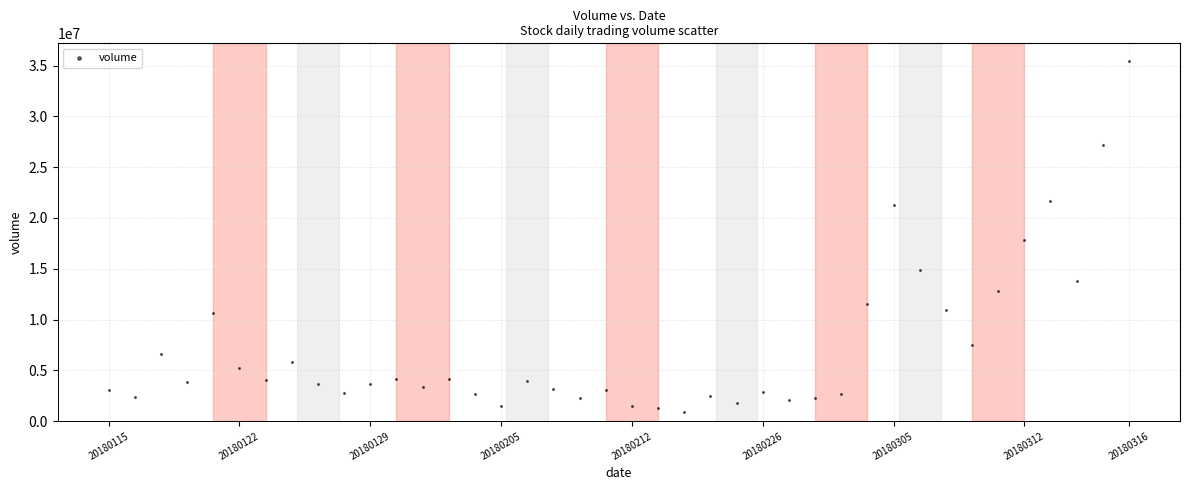

What is the range of Y values (max minus min)?

34572281